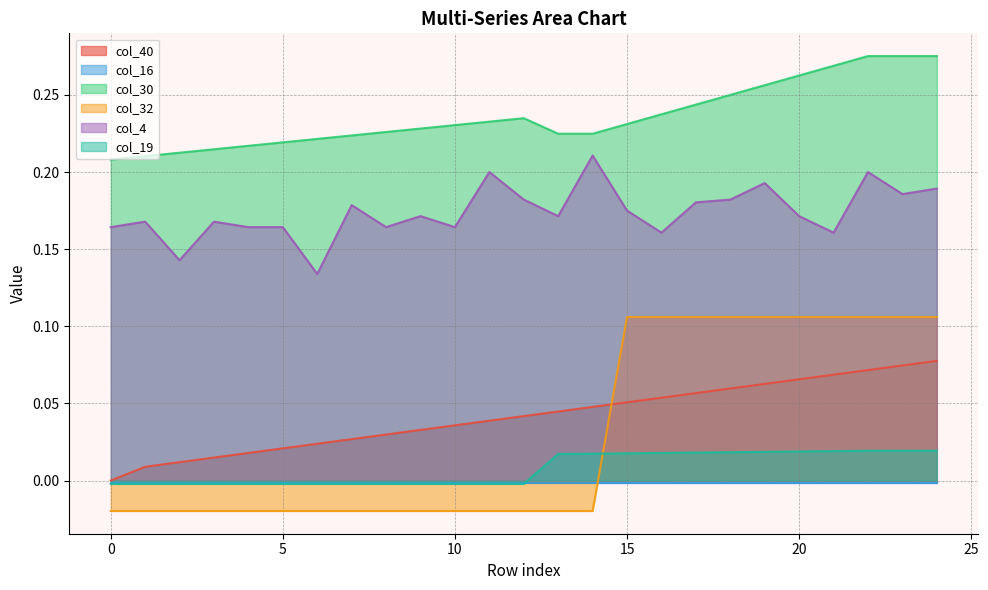

Which category has the highest value across all series?

22